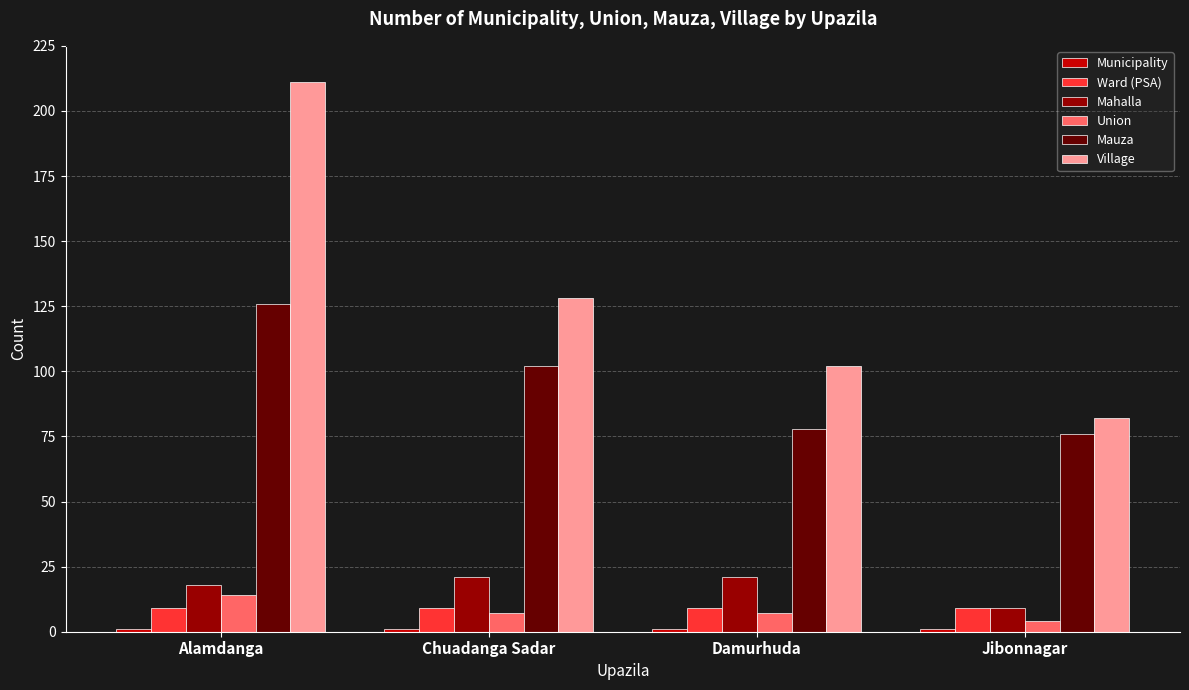

What is the maximum value for Mauza?

126